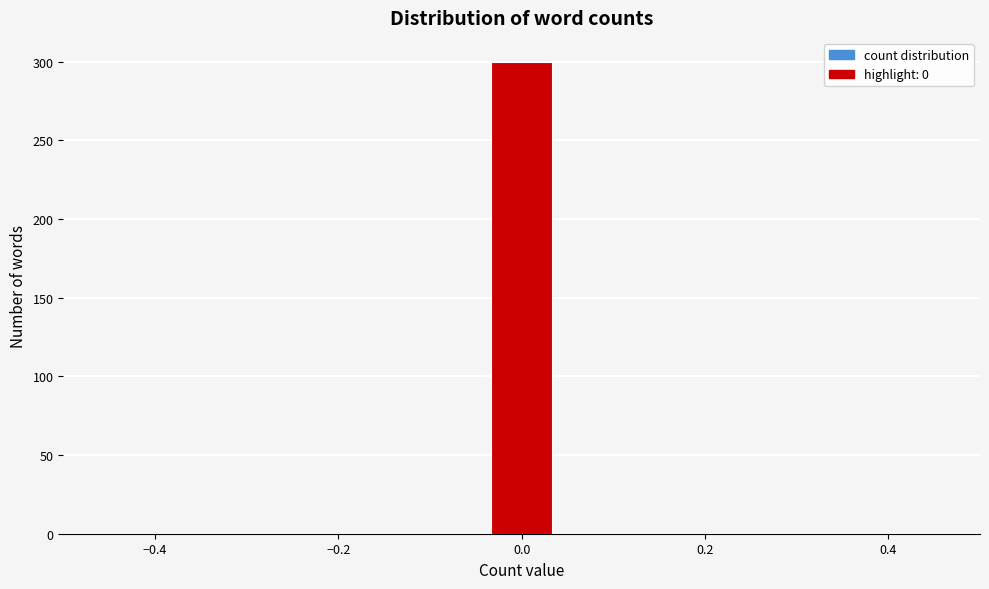

Read against the x-axis, roughly where is the centre of the tallest bar?

0.00